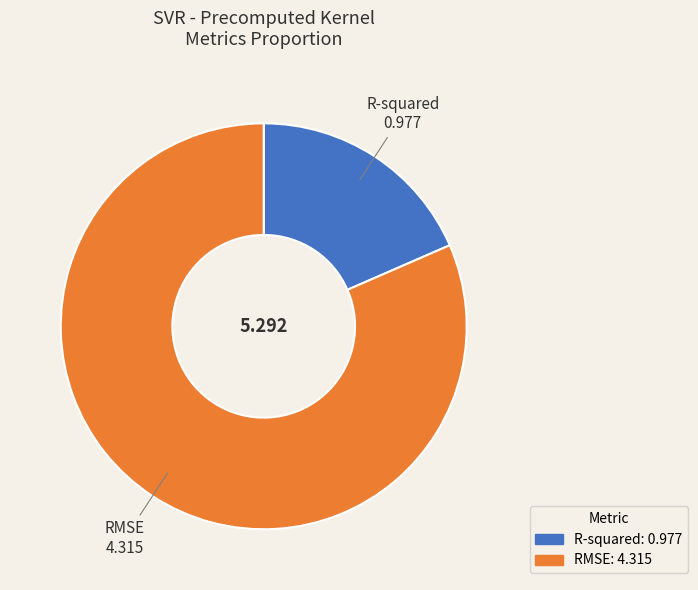

Do RMSE and R-squared together represent more than half of the pie?

Yes